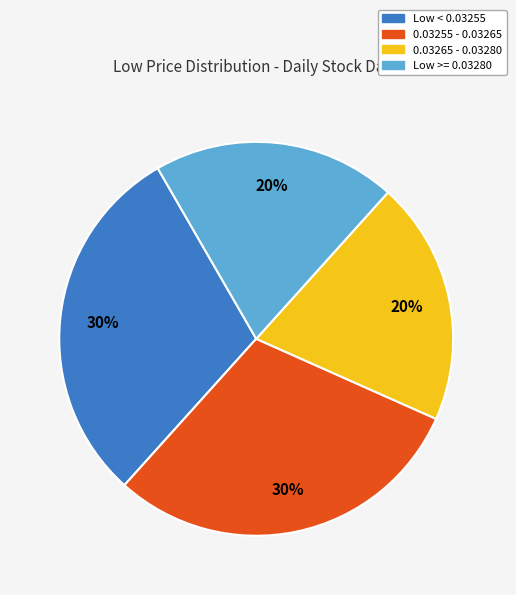

Is the sum of 0.03265 - 0.03280 and Low >= 0.03280 greater than half?

No